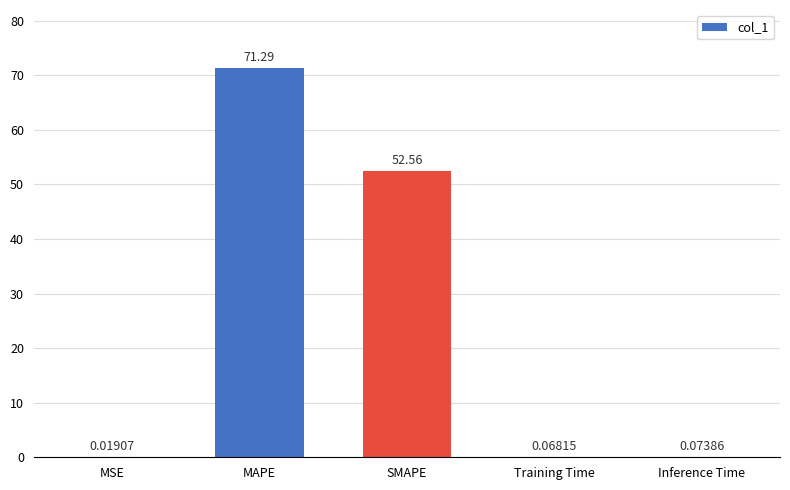

Which category has the highest value across all series?

MAPE